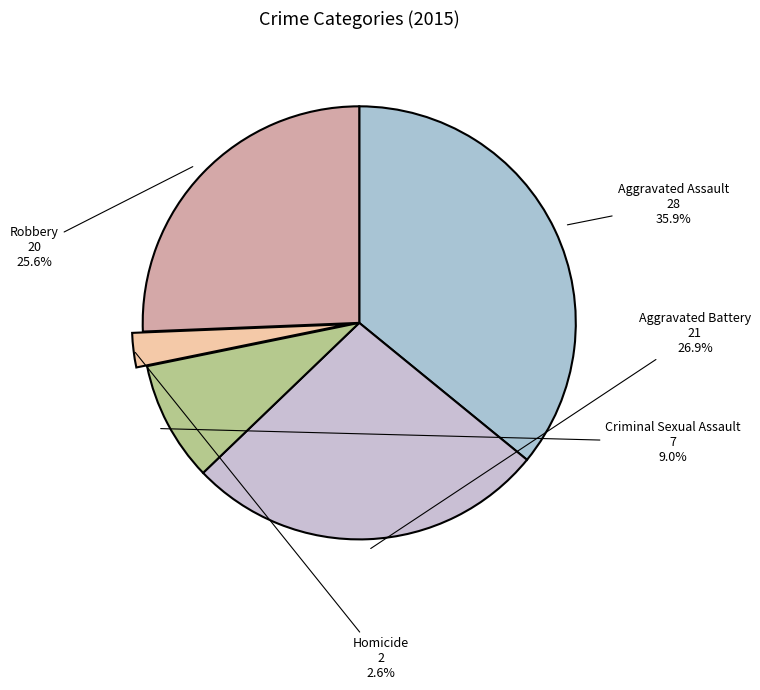

Count the number of slices in the pie.

5